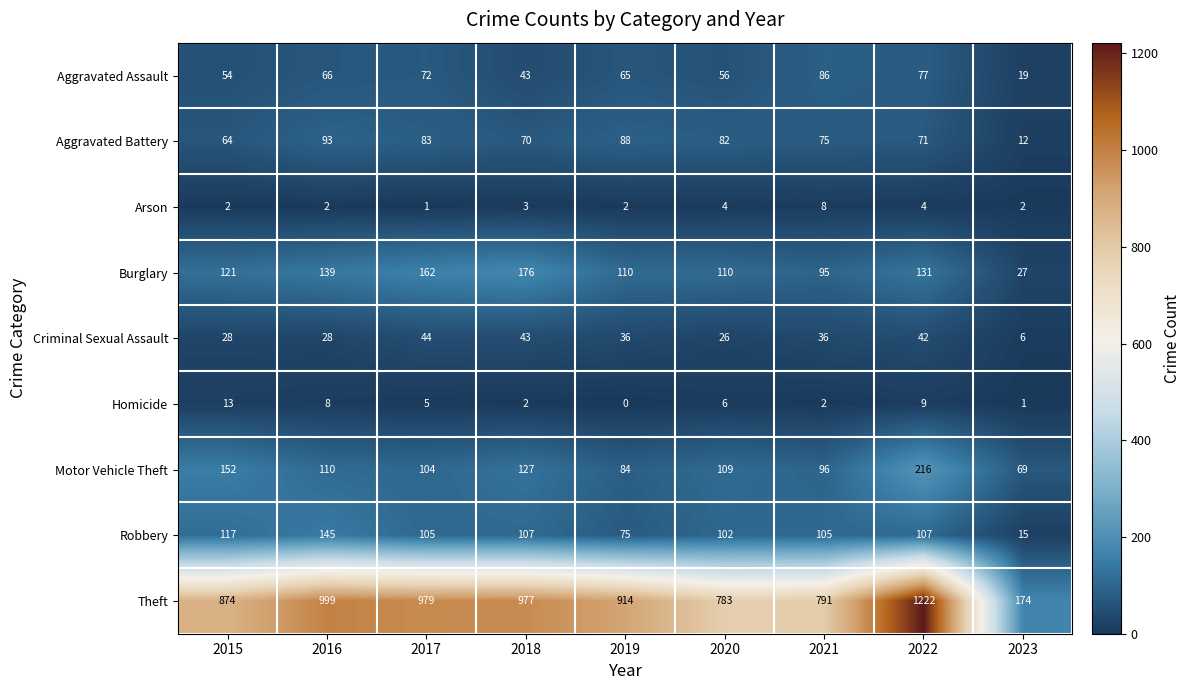

At which category is the sum across all series the highest?

2022